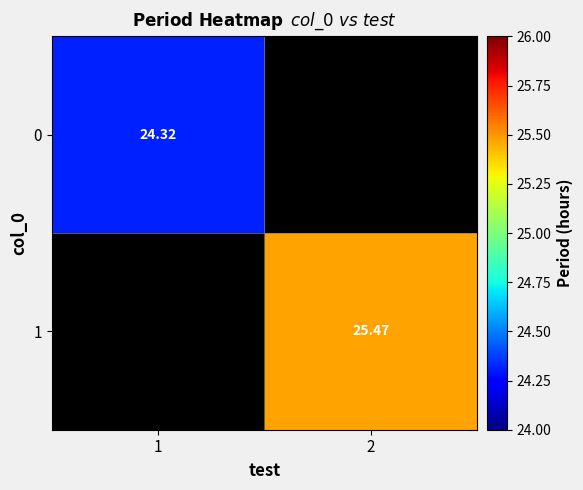

Which category has the lowest value across all series?

1